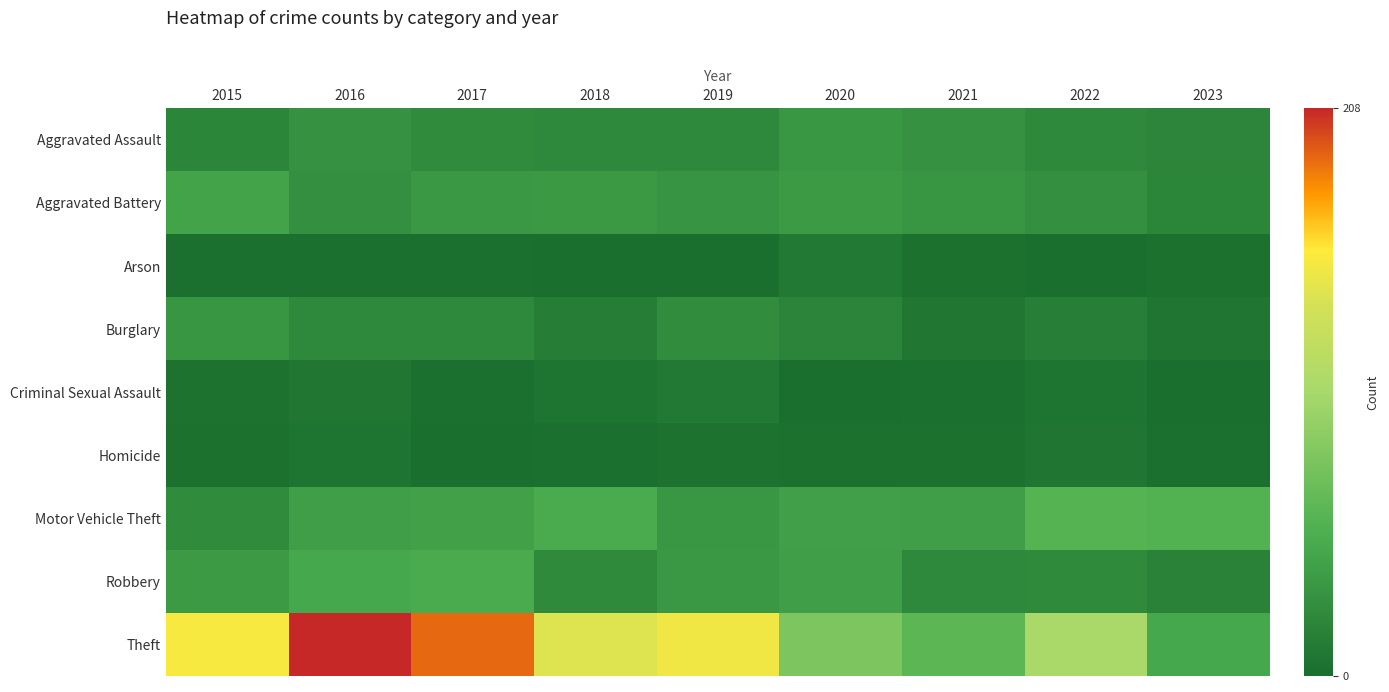

Which has a higher value, 2017 or 2022?

2017